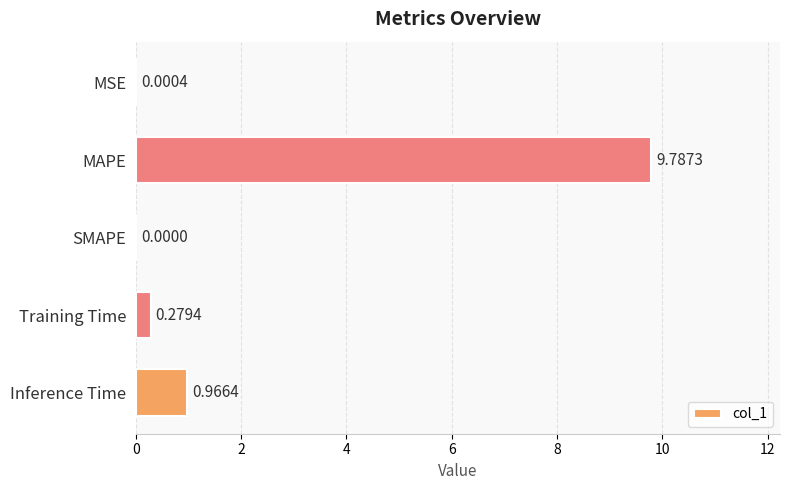

How many data points are above 0?

4